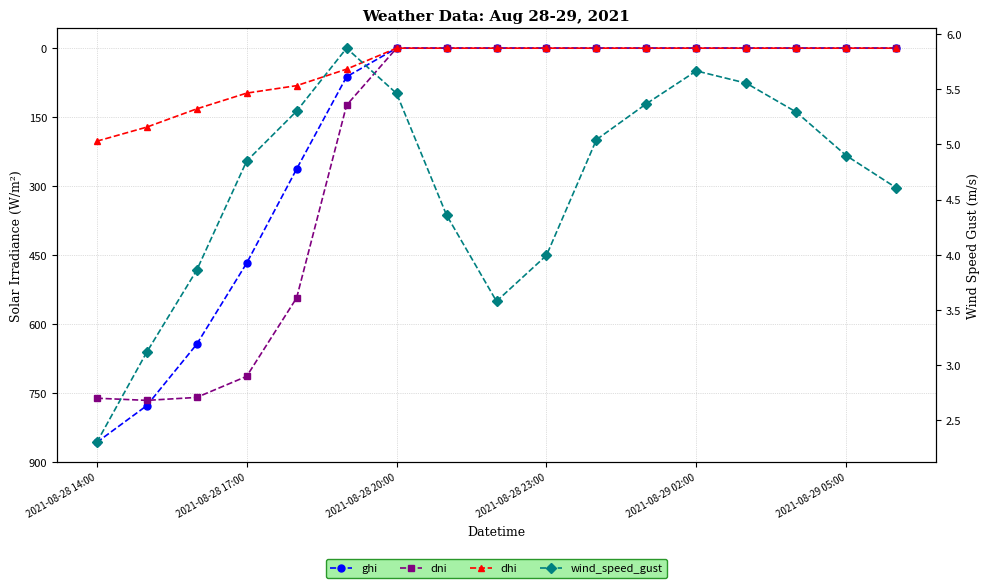

Reading right to left, transcribe all the data shown in this chart.

ghi: 0.0	0.0	0.0	0.0	0.0	0.0	0.0	0.0	0.0	0.0	0.0	62.1	262.8	467.6	644.0	777.5	857.3
dni: 0.0	0.0	0.0	0.0	0.0	0.0	0.0	0.0	0.0	0.0	0.0	123.9	543.1	713.7	759.5	765.9	761.2
dhi: 0.0	0.0	0.0	0.0	0.0	0.0	0.0	0.0	0.0	0.0	0.0	45.6	81.5	97.7	132.0	171.7	202.3
wind_speed_gust: 4.6	4.9	5.3	5.6	5.7	5.4	5.0	4.0	3.6	4.4	5.5	5.9	5.3	4.8	3.9	3.1	2.3